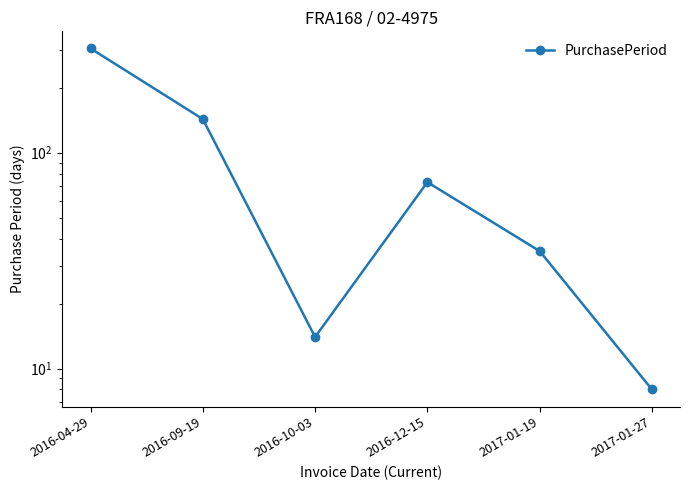

Rank the categories by value from lowest to highest.

2017-01-27, 2016-10-03, 2017-01-19, 2016-12-15, 2016-09-19, 2016-04-29